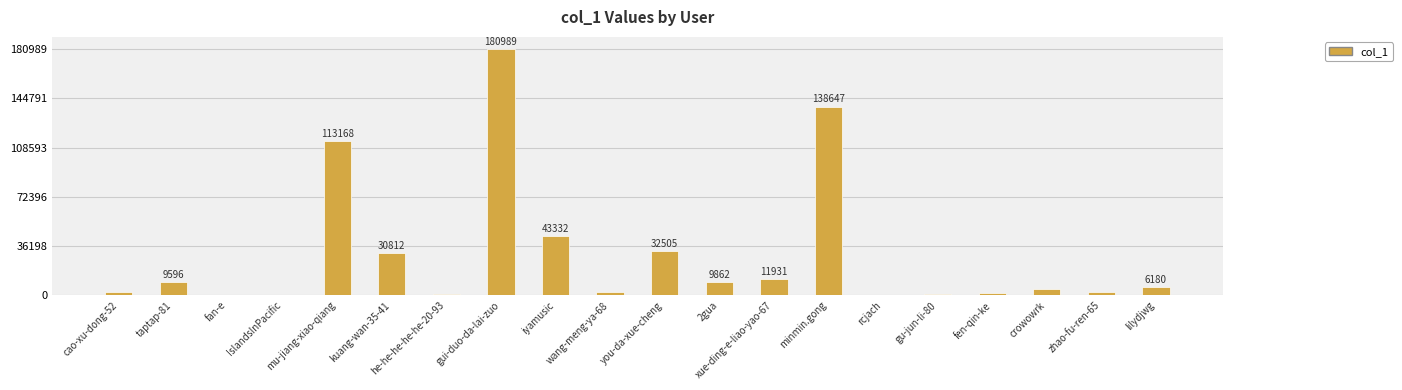

What is the sum of all values?

593526